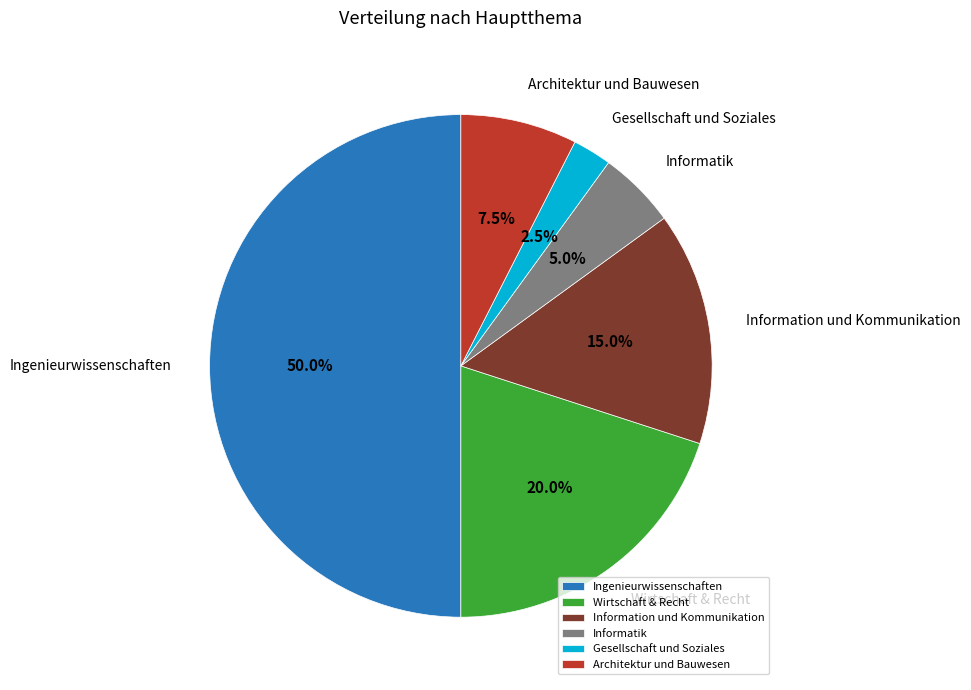

What is the smallest slice in the pie chart?

Gesellschaft und Soziales